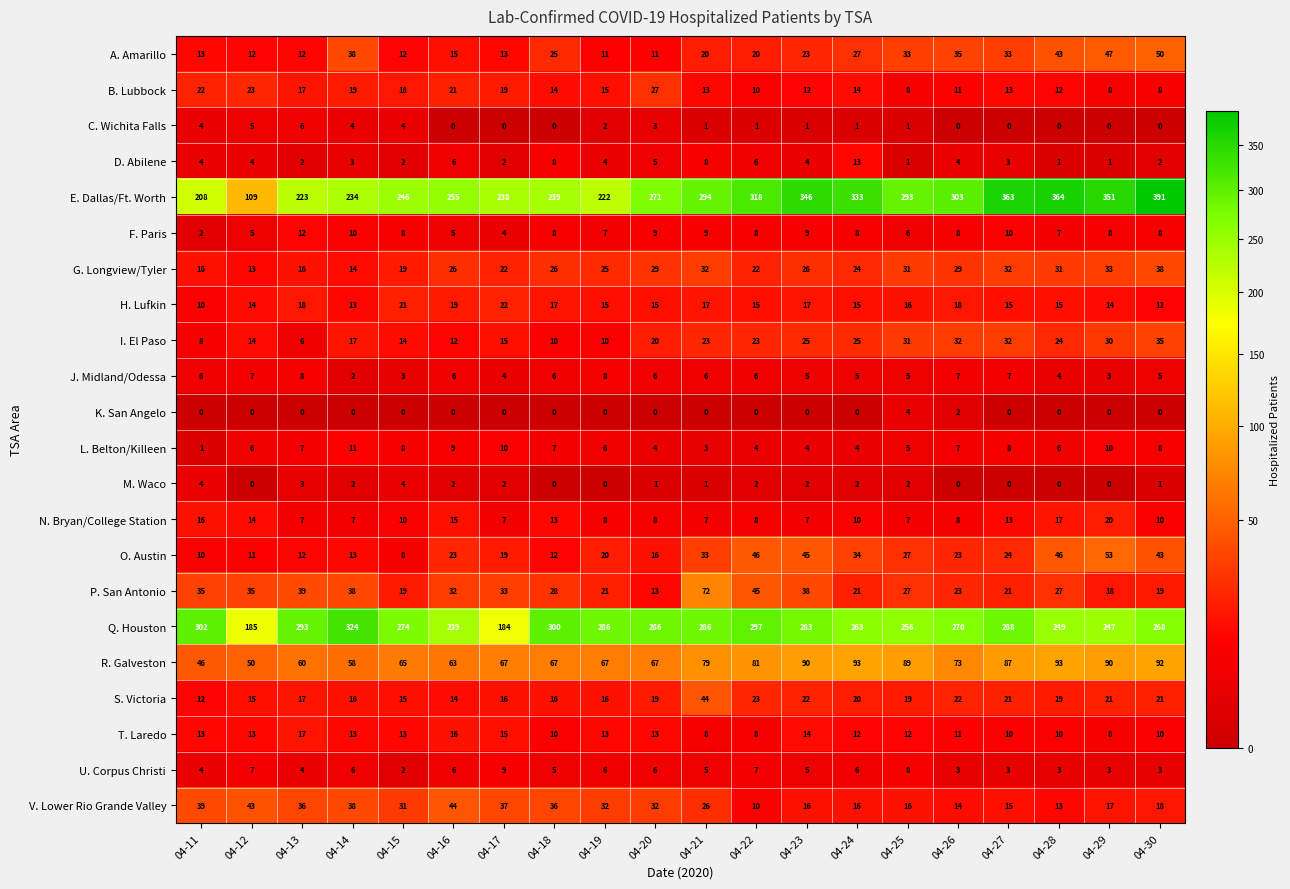

What is the spread (max minus min) of values at 04-14?

324